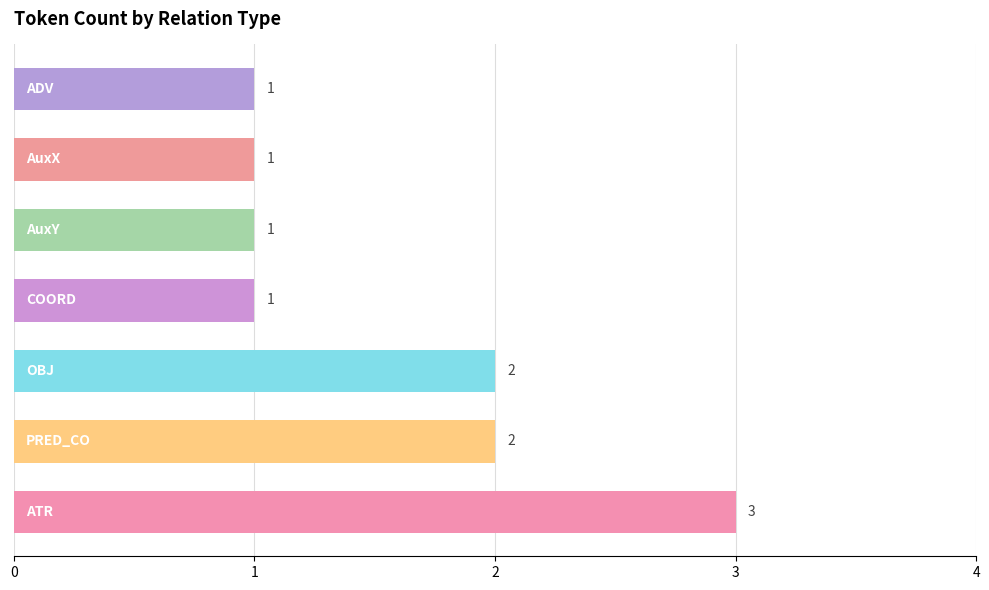

What is the greatest value displayed?

3